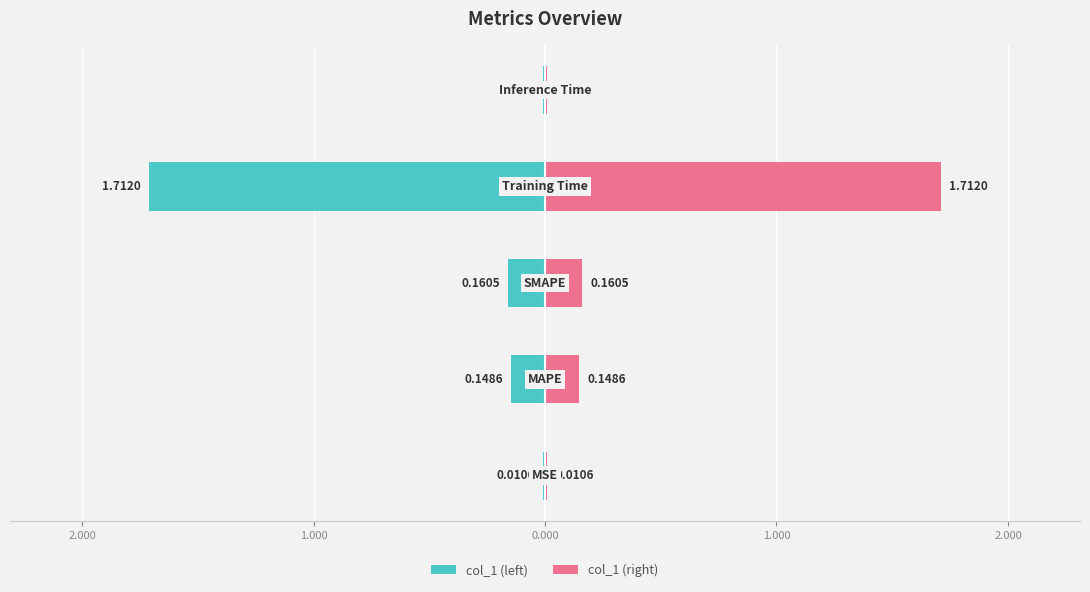

What are all the series names shown in the legend?

col_1 (left), col_1 (right)